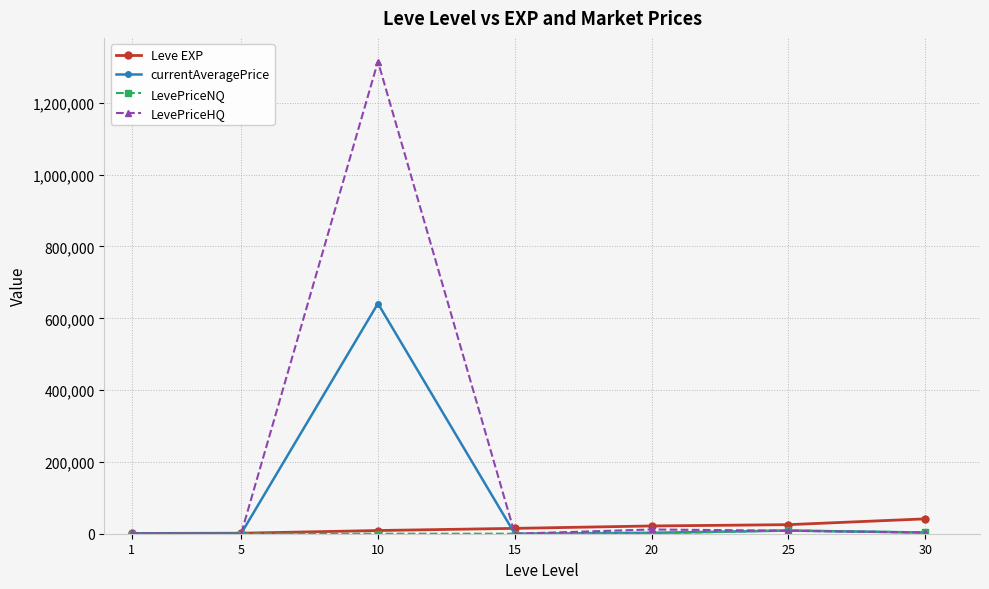

What is the value of the LevePriceHQ point at the 3rd from the left?

1315247.2